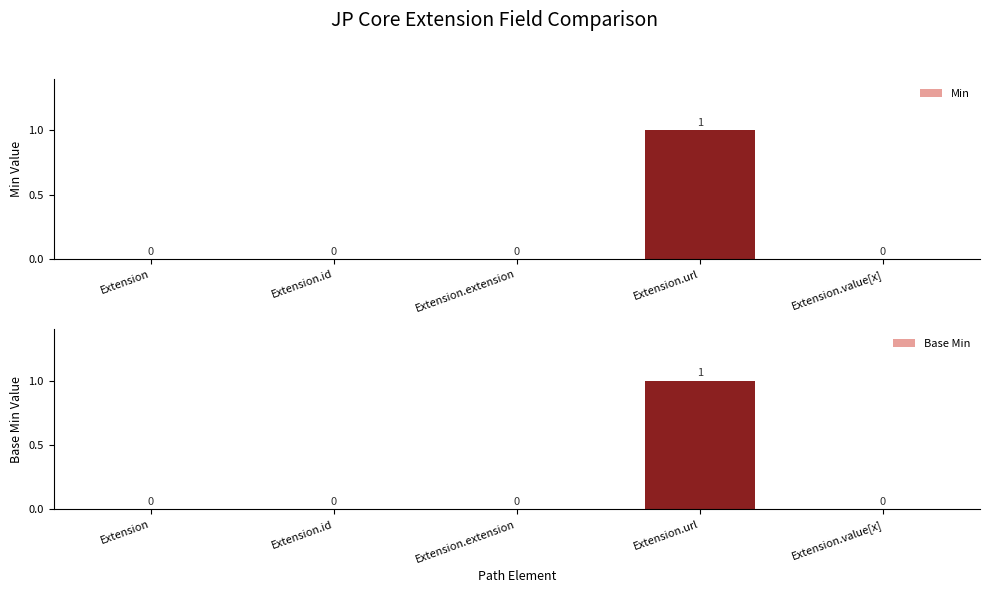

Which series has the largest range (max minus min)?

Min